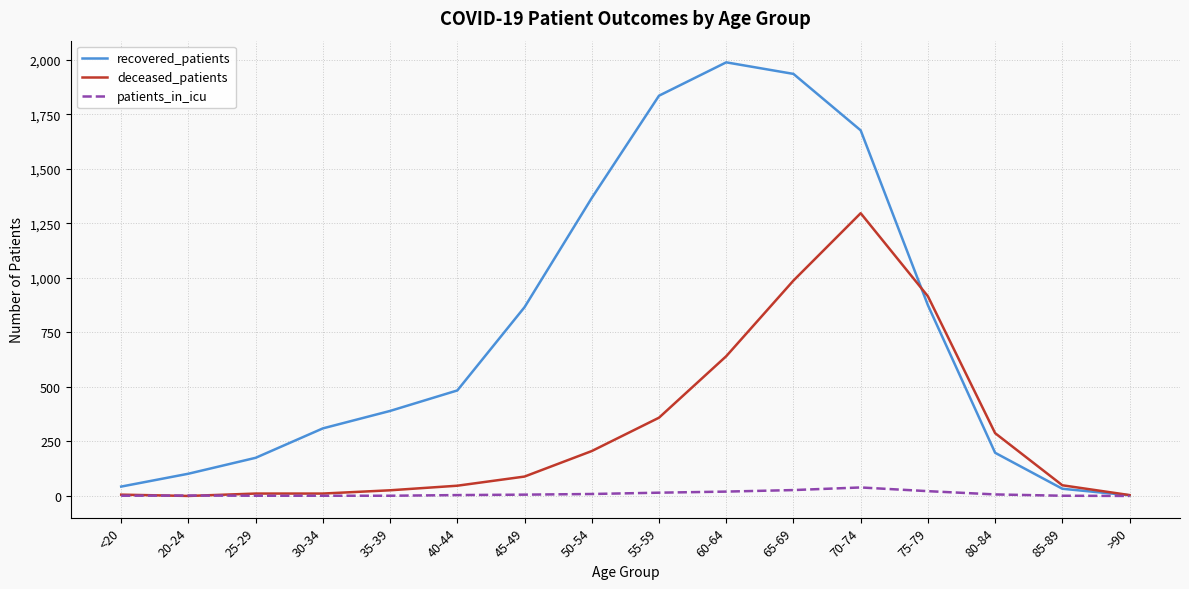

True or false: patients_in_icu has more than 0 interior local peaks.

True